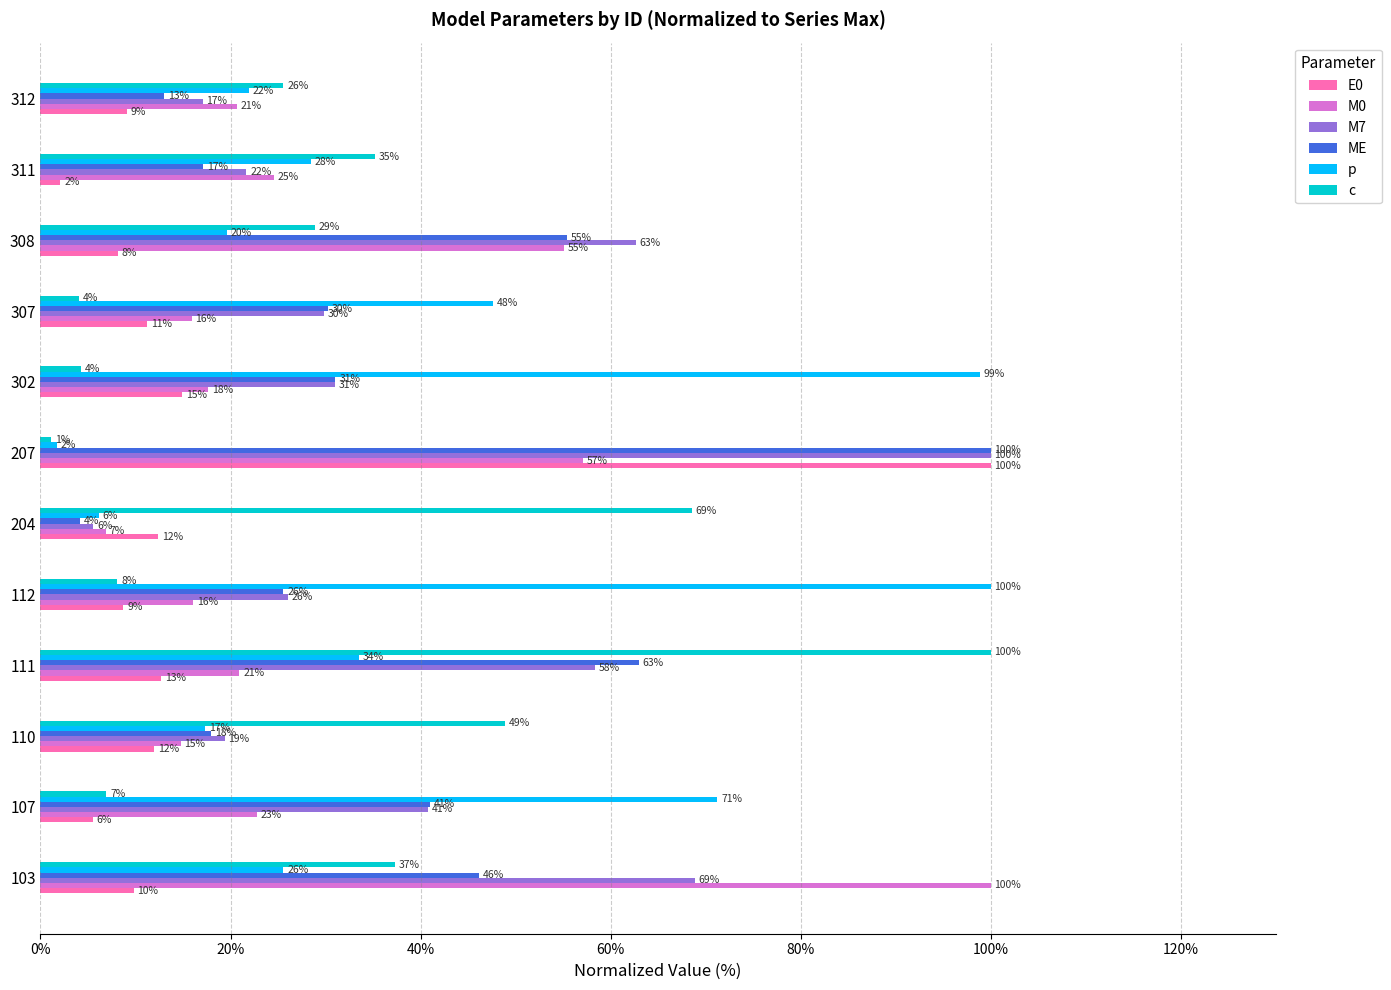

List the labels in order of M7 value, smallest first.

204, 312, 110, 311, 112, 307, 302, 107, 111, 308, 103, 207